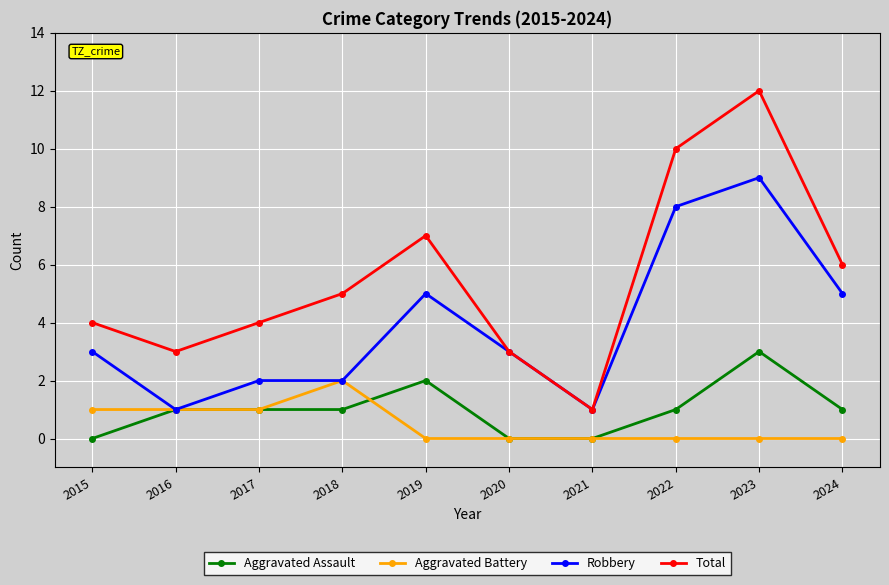

What is the value of the Total point at the 6th from the left?

3